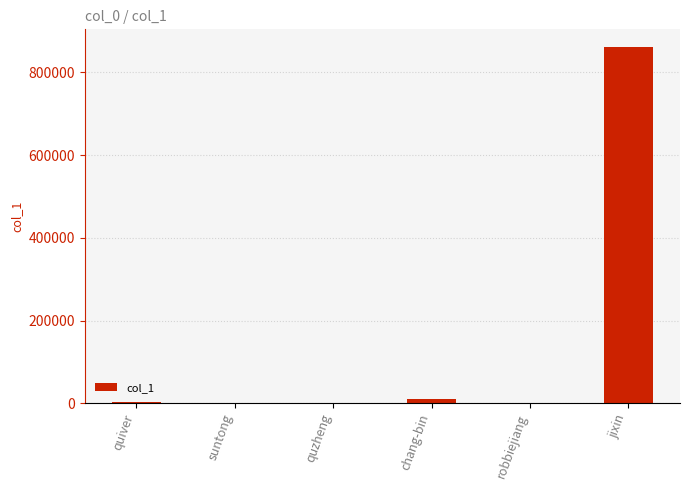

Is it true that the value at jixin is 541522?

False